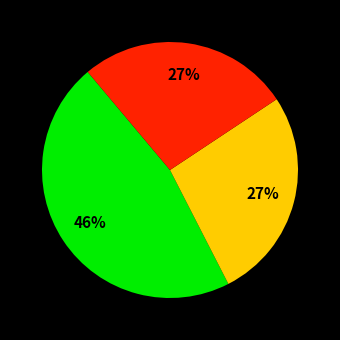

Is there a majority slice in this chart?

No